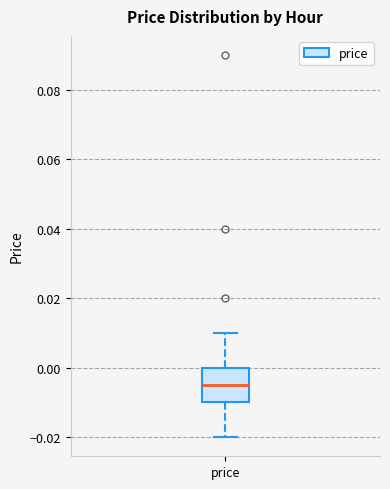

Read this box plot against the y-axis: the position of the median line, the range covered by the box, and the ends of both whiskers. The values are not printed on the chart, so give them approximately, as read against the axis.

median -0.004, box -0.010 to 0.000, whiskers -0.020 to 0.010